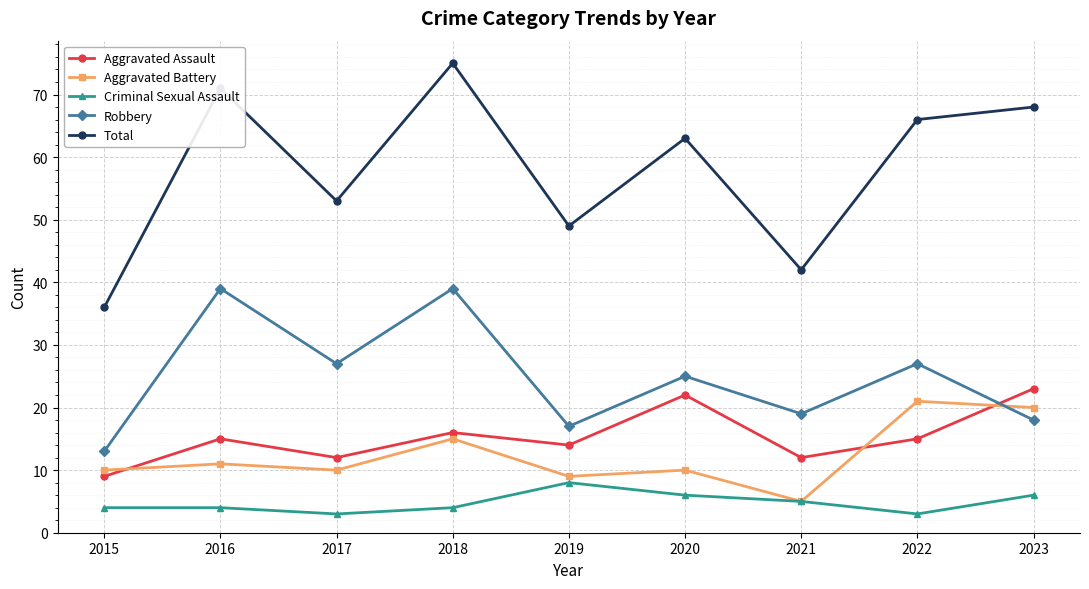

What is the value of the Total point at the 1st from the left?

36